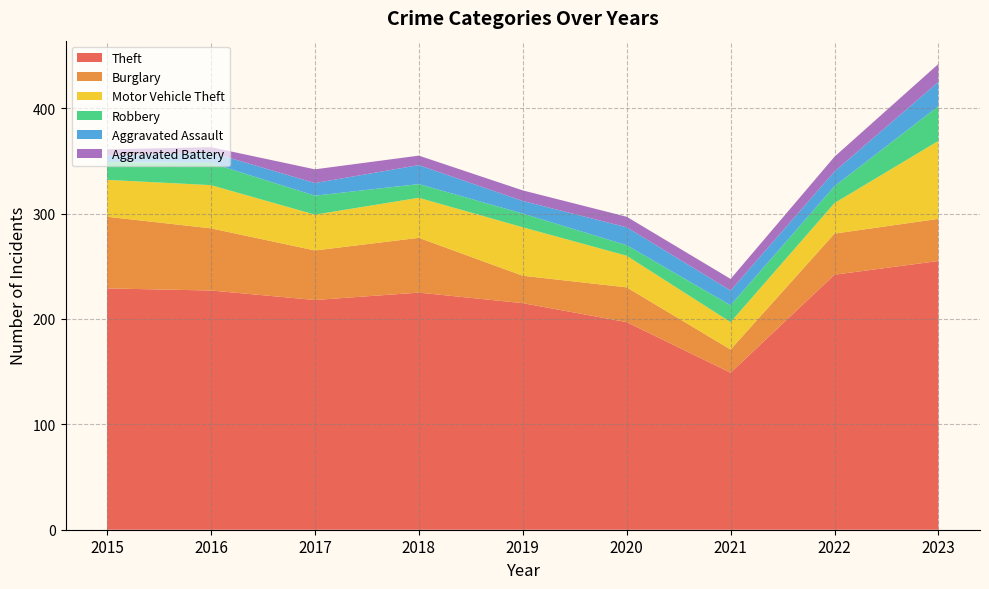

Reading left to right, transcribe all the data shown in this chart.

Theft: 229	227	218	225	215	197	149	242	255
Burglary: 68	59	47	52	26	33	22	39	40
Motor Vehicle Theft: 35	41	34	38	46	30	26	29	74
Robbery: 17	21	18	13	13	10	16	16	33
Aggravated Assault: 6	10	12	18	12	17	14	14	23
Aggravated Battery: 6	5	13	9	10	10	11	14	17